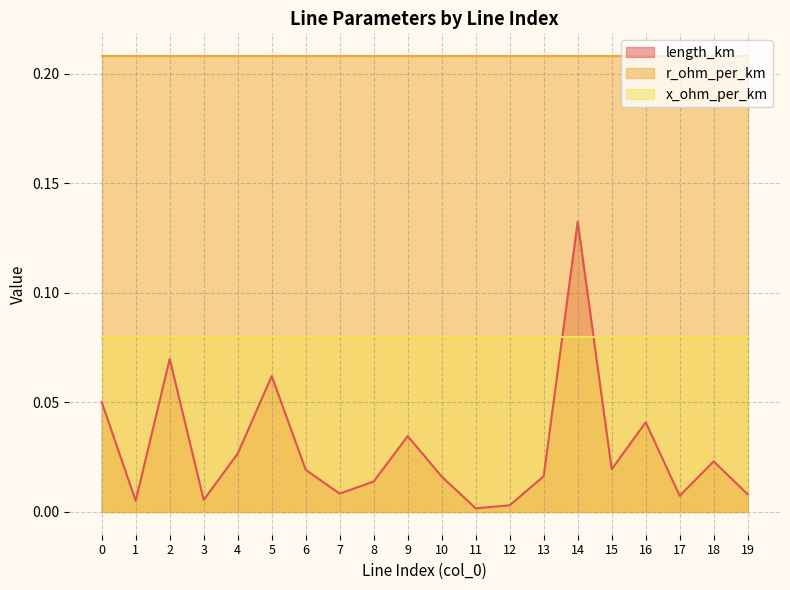

How many lines are shown in the chart?

3